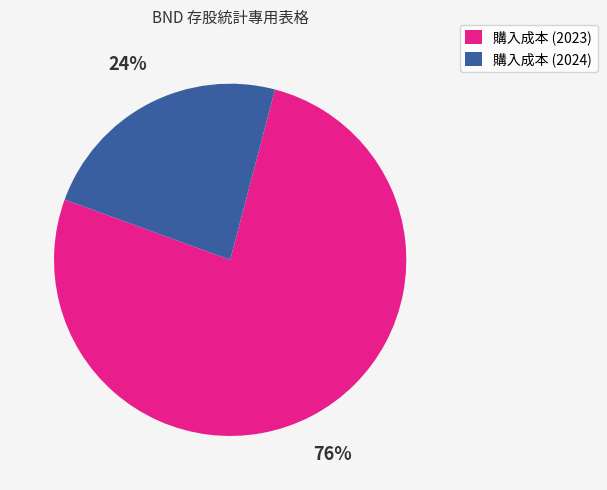

Between 購入成本 (2023) and 購入成本 (2024), which is larger?

購入成本 (2023)